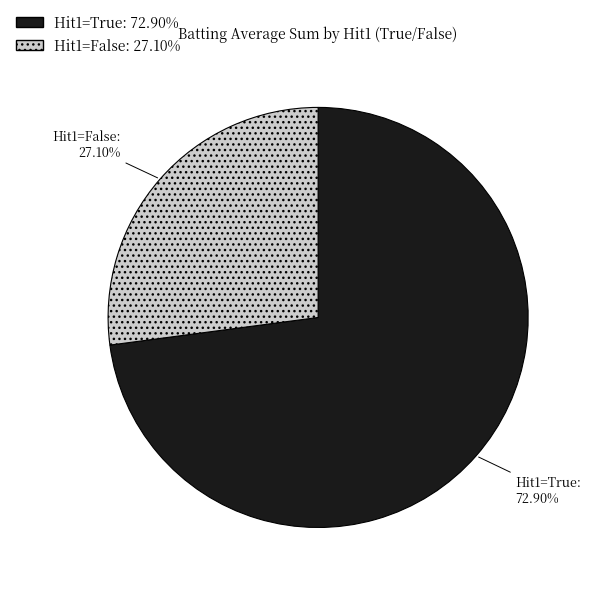

Is there a majority slice in this chart?

Yes